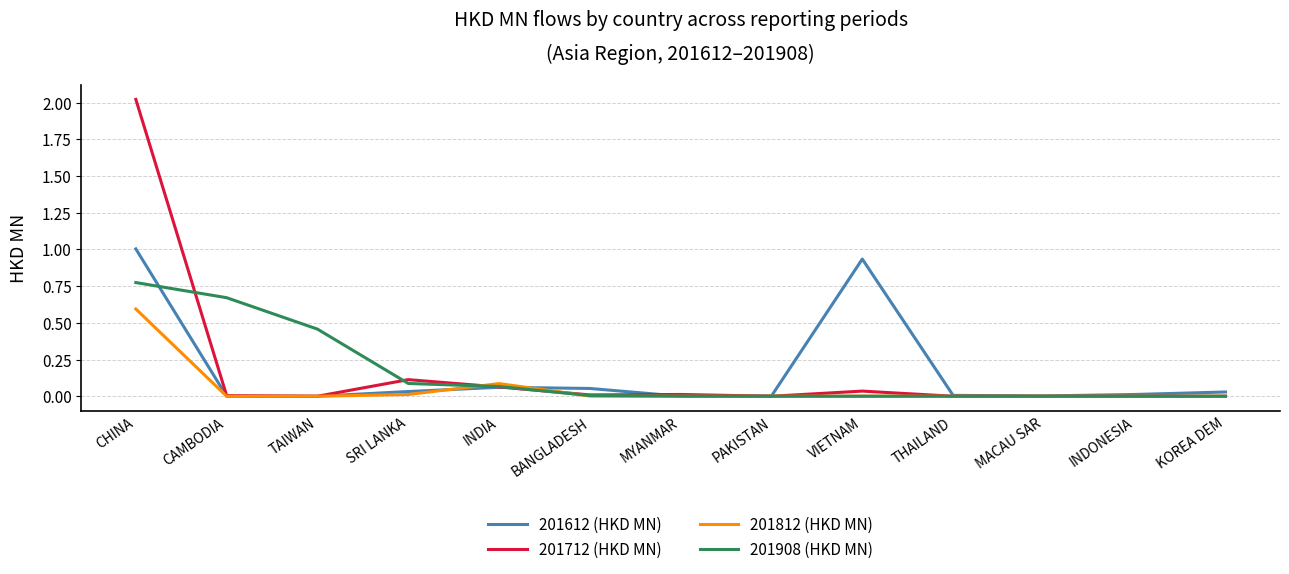

True or false: 201908 (HKD MN) has a value of -0.3 at THAILAND.

False